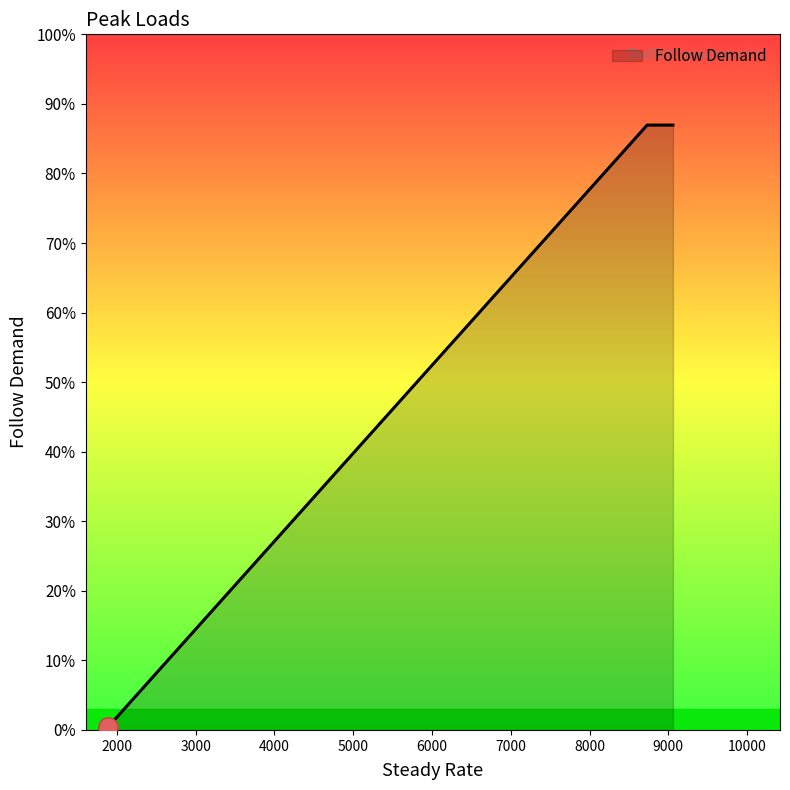

Does the chart have visible grid lines?

No